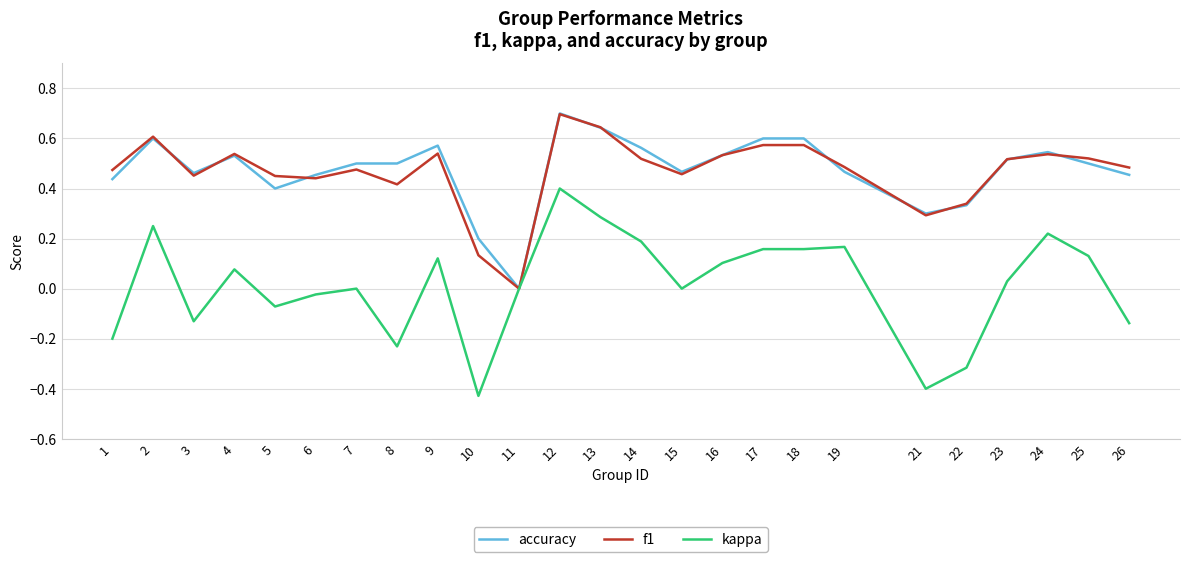

At which label is f1 closest to 0?

11